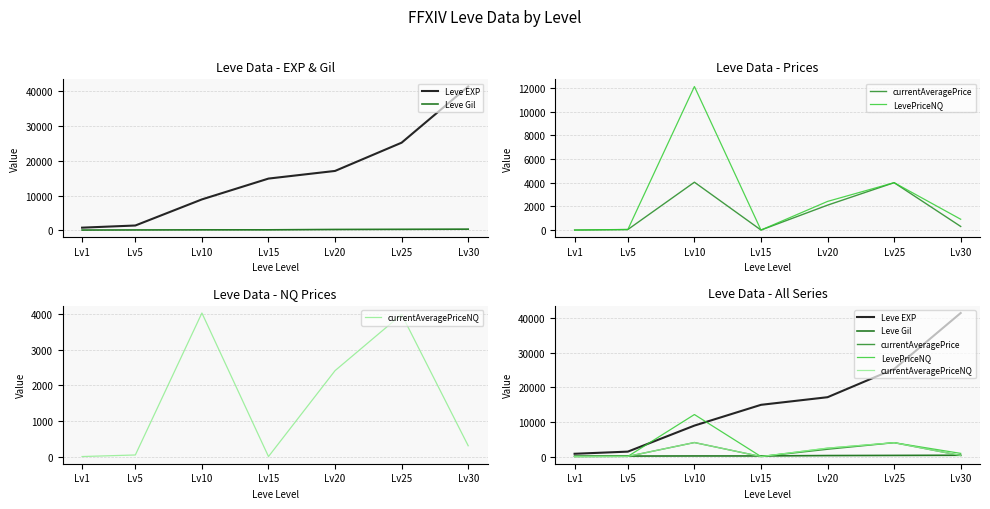

What value does the Leve EXP series have at Lv30?

41410